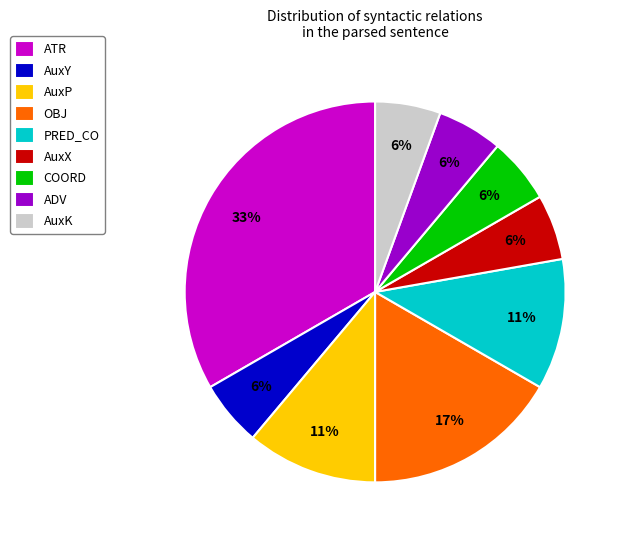

What is the largest slice in the pie chart?

ATR